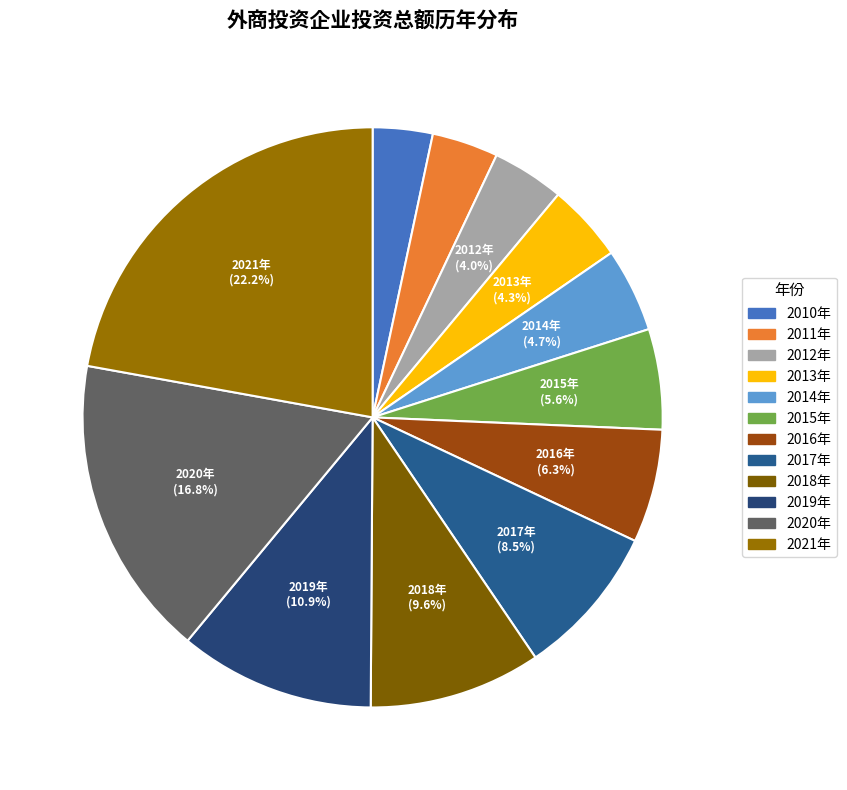

To the nearest percent, what percentage of the pie is 2017年?

9%